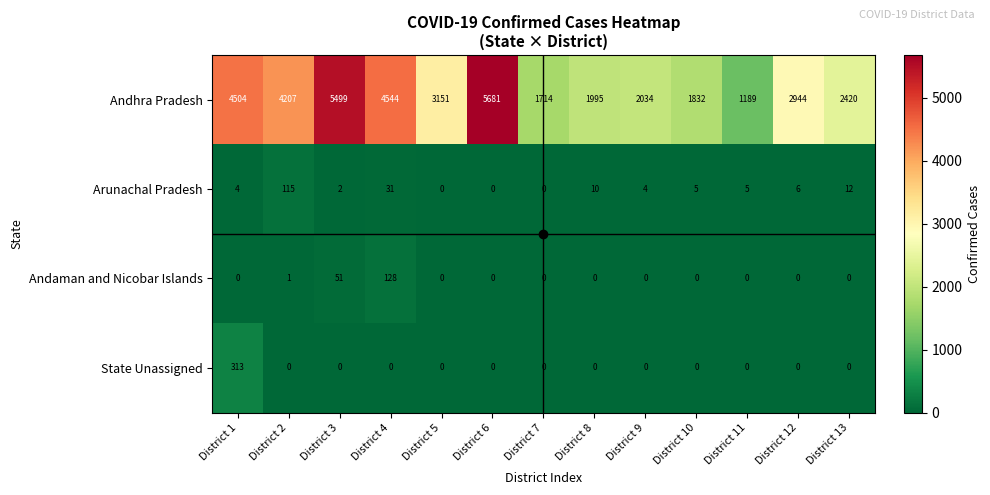

The Andhra Pradesh series shows 2569 at District 1. True or false?

False